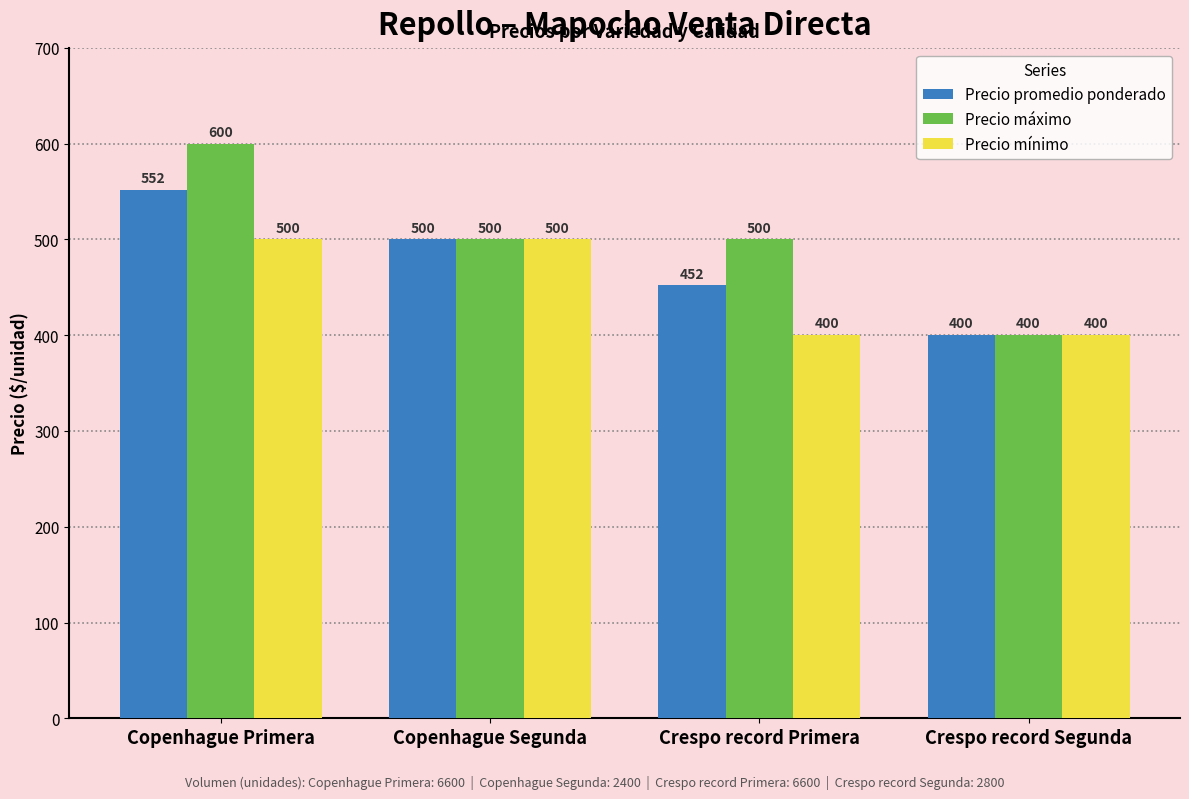

List the series in order of their peak value, lowest first.

Precio mínimo, Precio promedio ponderado, Precio máximo